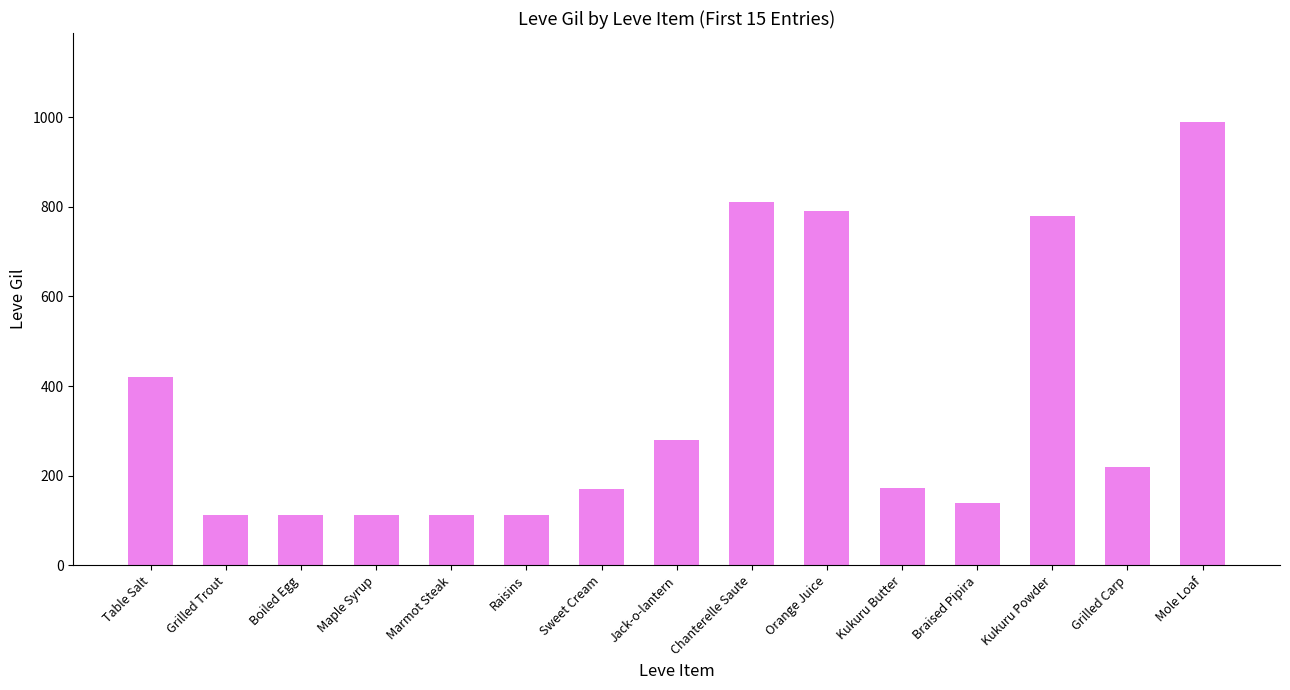

Which has a higher value, Mole Loaf or Maple Syrup?

Mole Loaf